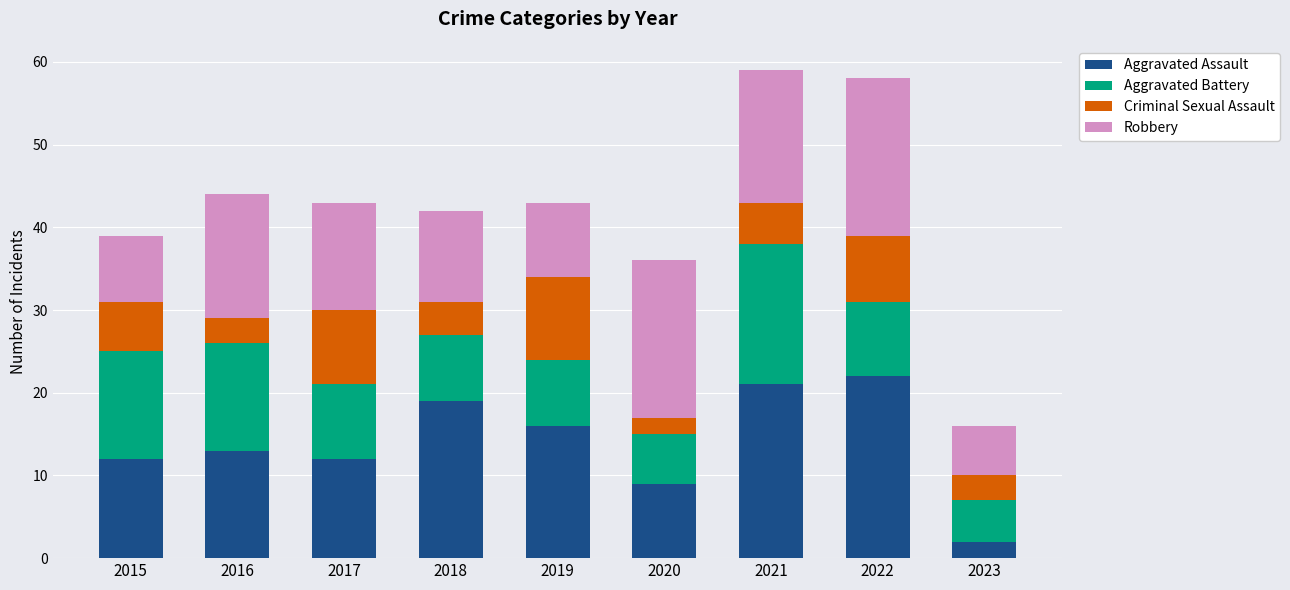

The value of Aggravated Assault at 2017 is 12. True or false?

True